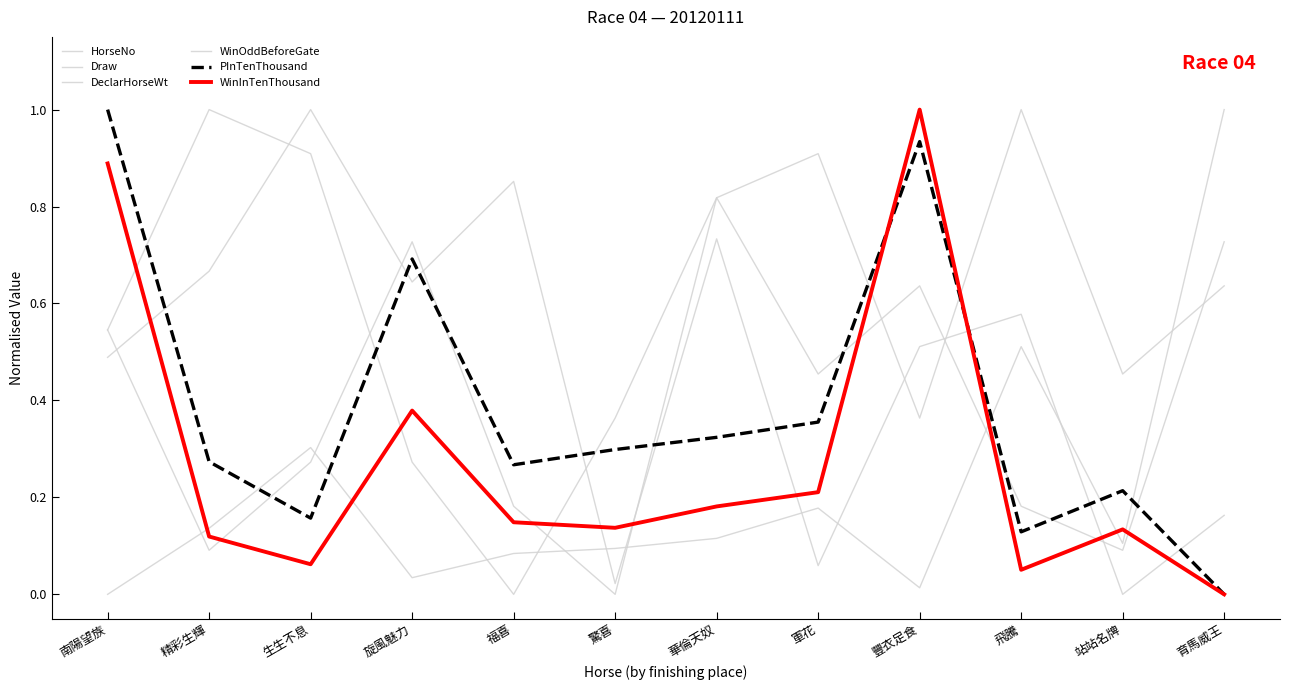

What position from the right is 福喜?

8